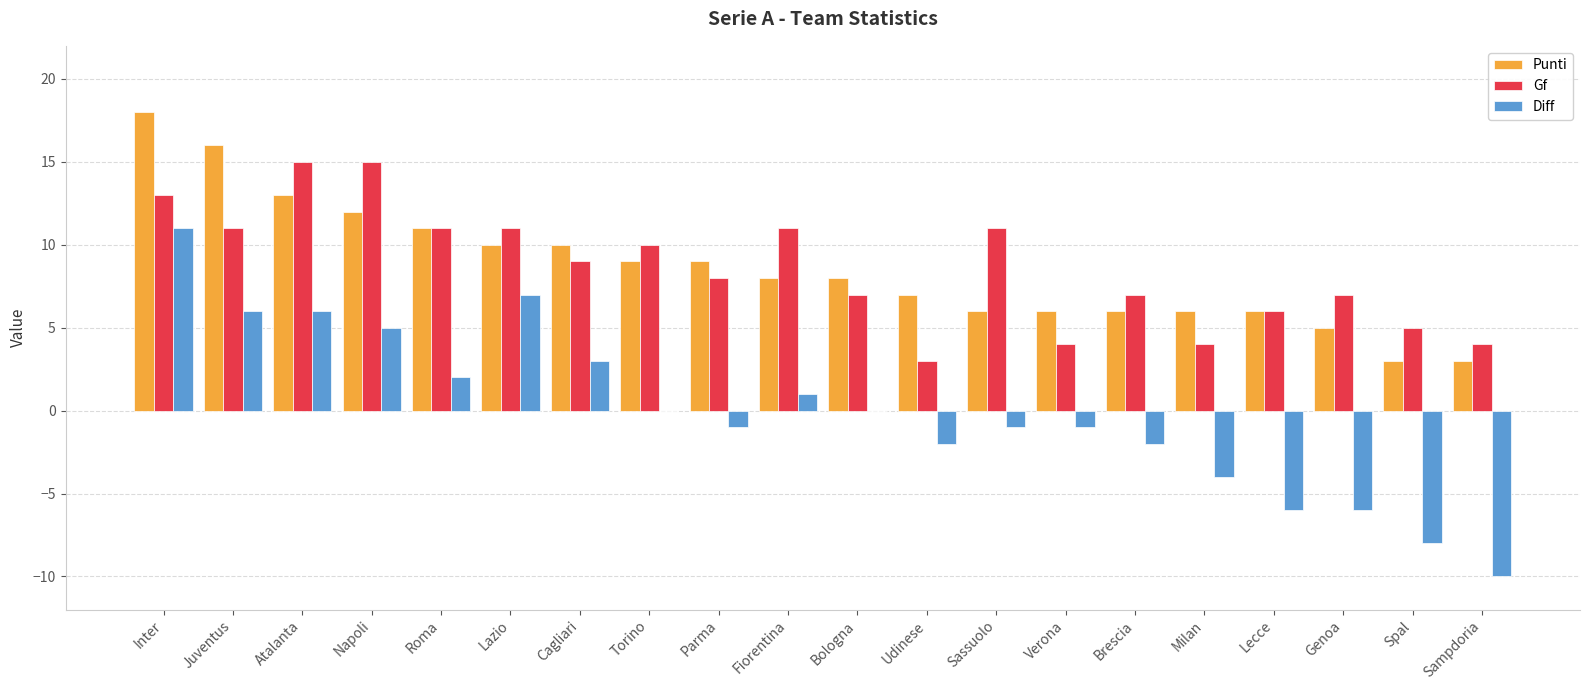

Which series has the widest spread of values?

Diff